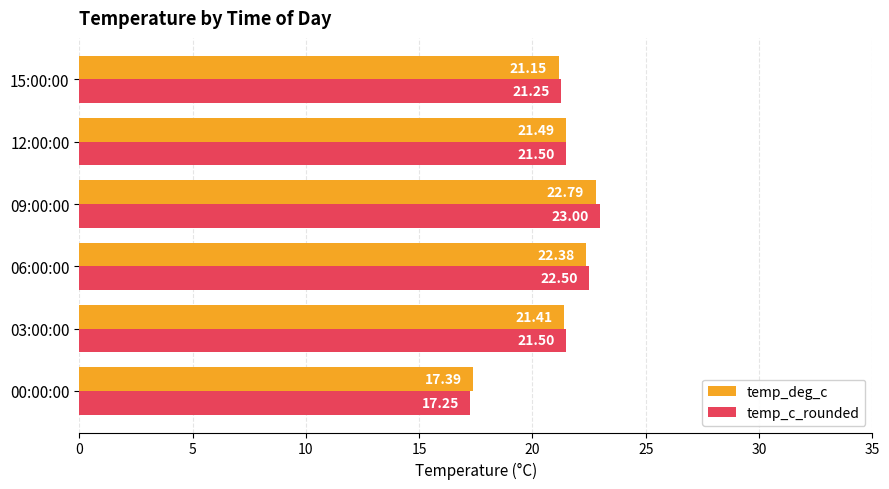

What is the sum of all temp_c_rounded values?

127.0